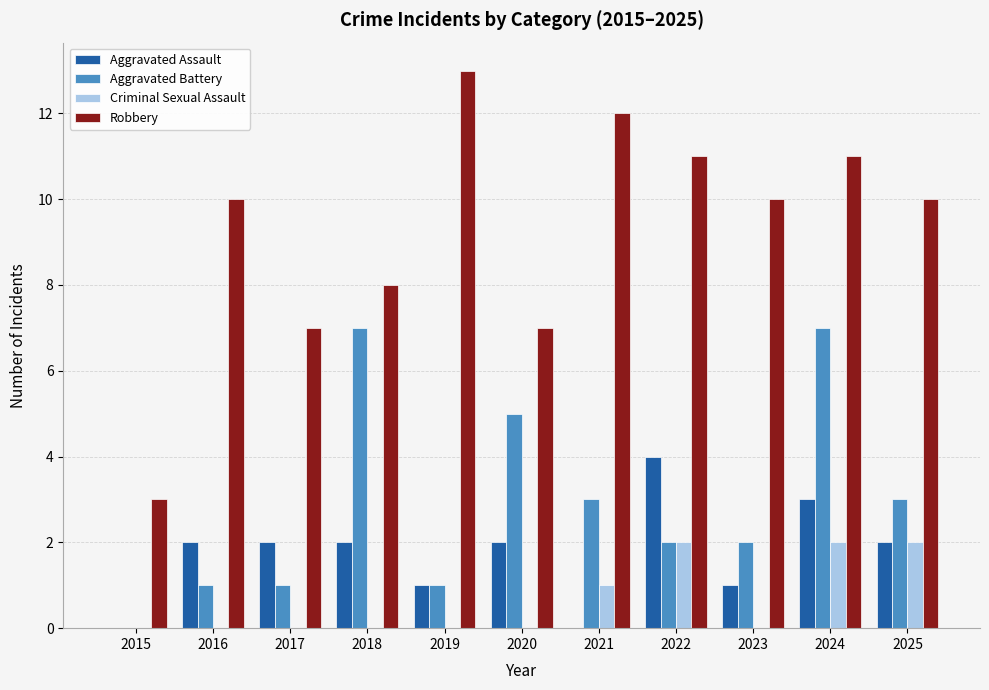

What is the sum of all Robbery values?

102